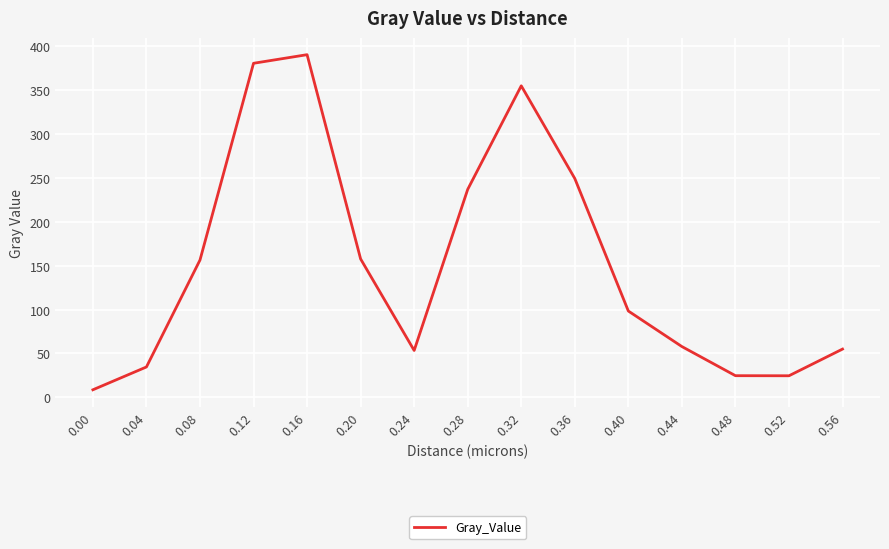

What is the ratio of the value at 0.08 to the value at 0.20?

1.0